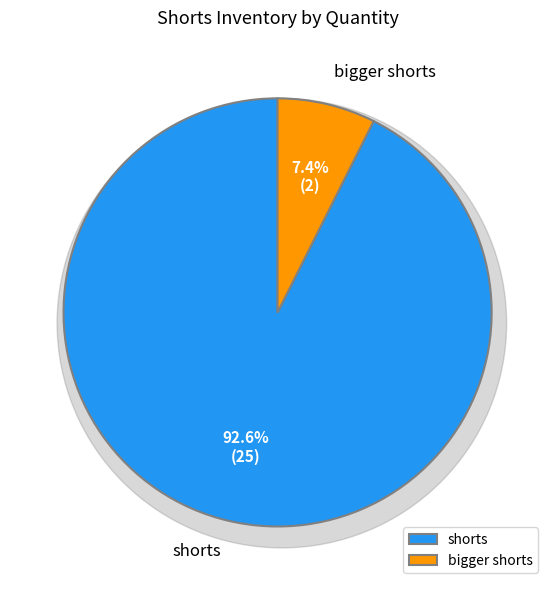

Is shorts the majority of the pie?

Yes